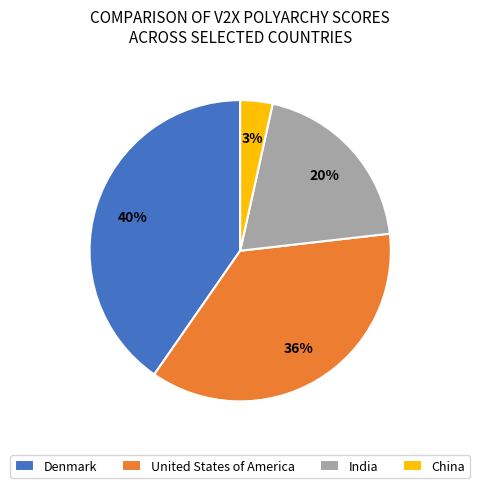

What is the smallest slice in the pie chart?

China